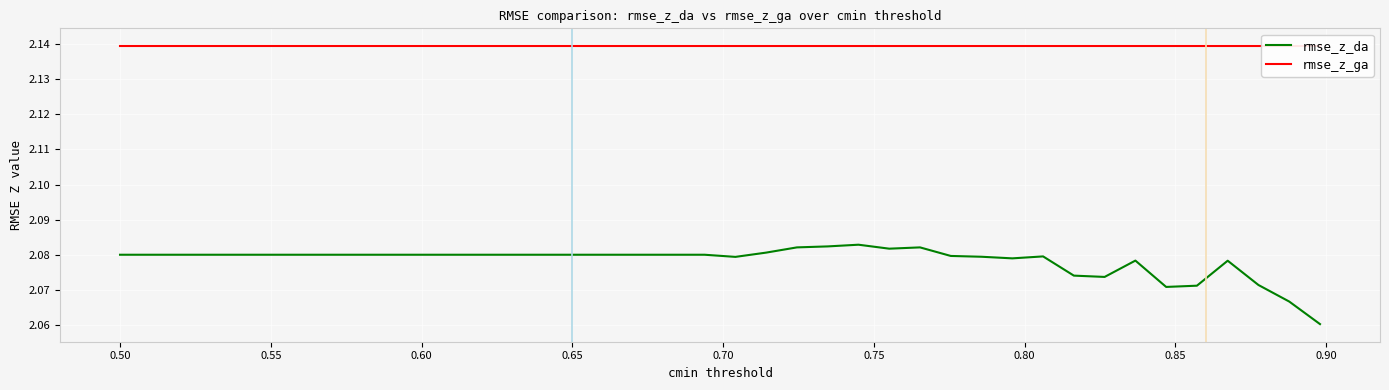

True or false: rmse_z_da and rmse_z_ga cross at least once.

False